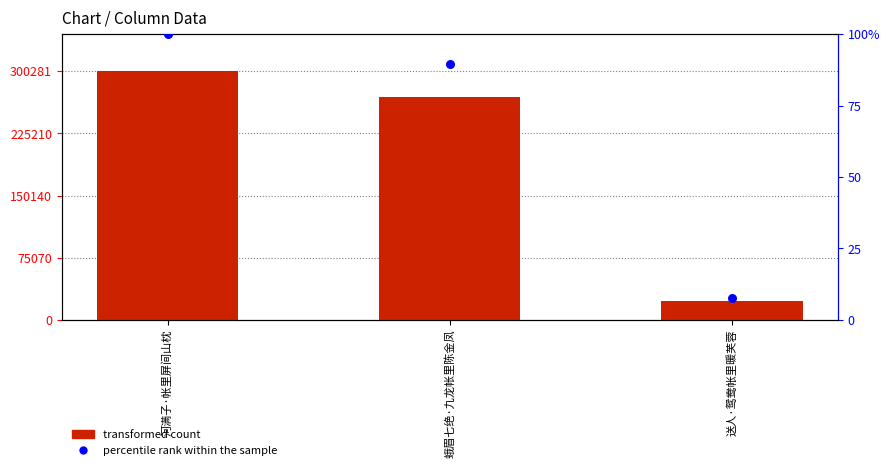

Which series has the largest total across all categories?

transformed count